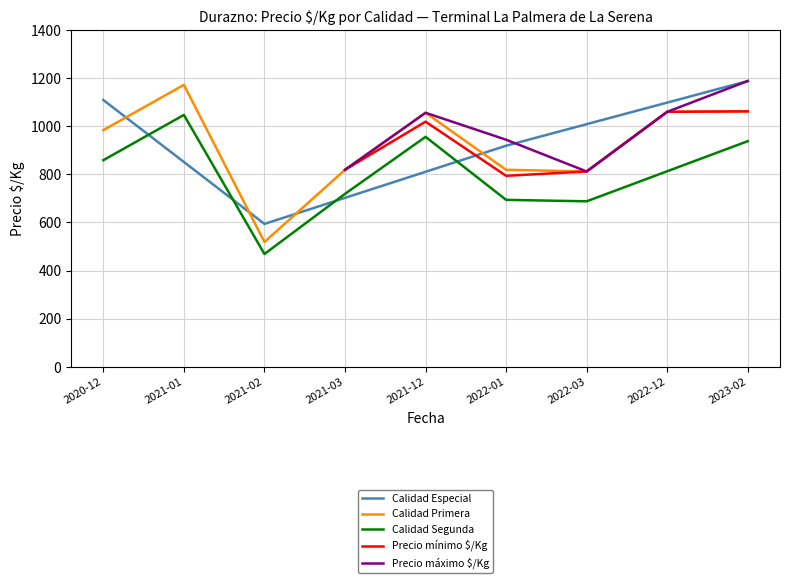

The value of Precio mínimo $/Kg at 2021-03 is 819. True or false?

True